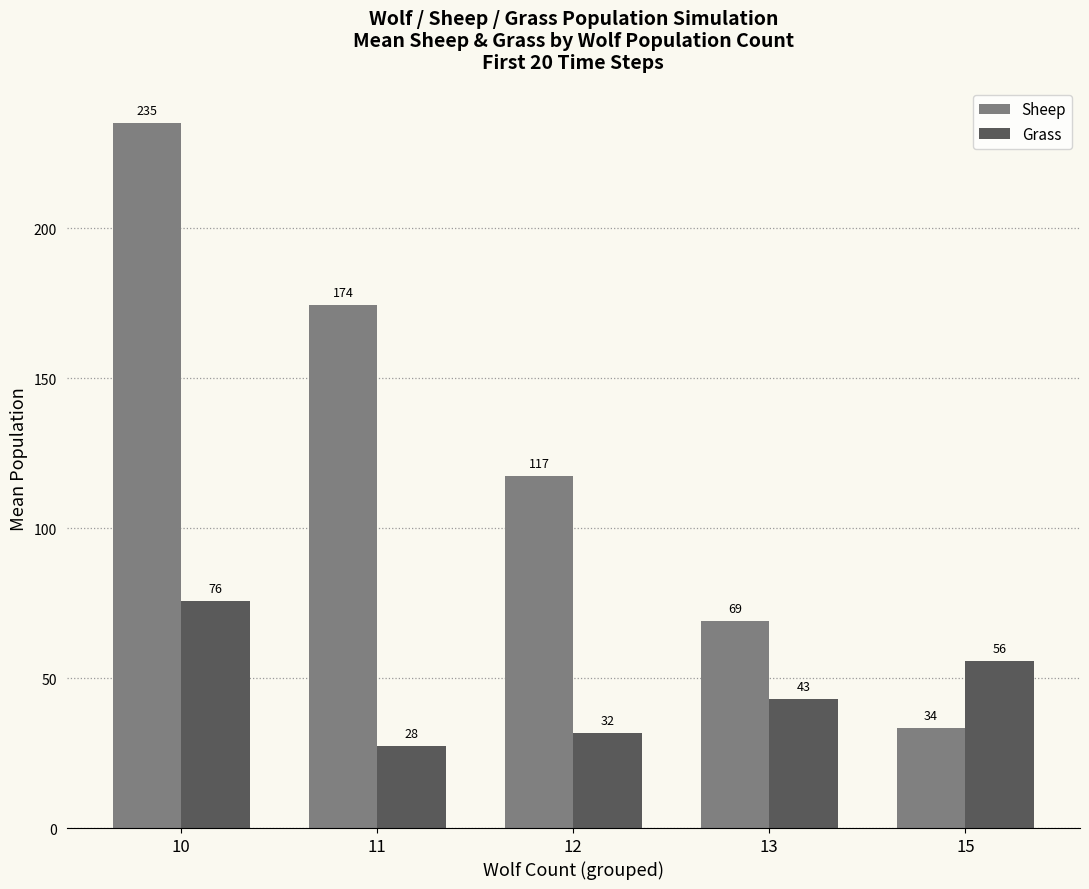

What value does the Grass series have at 13?

43.0